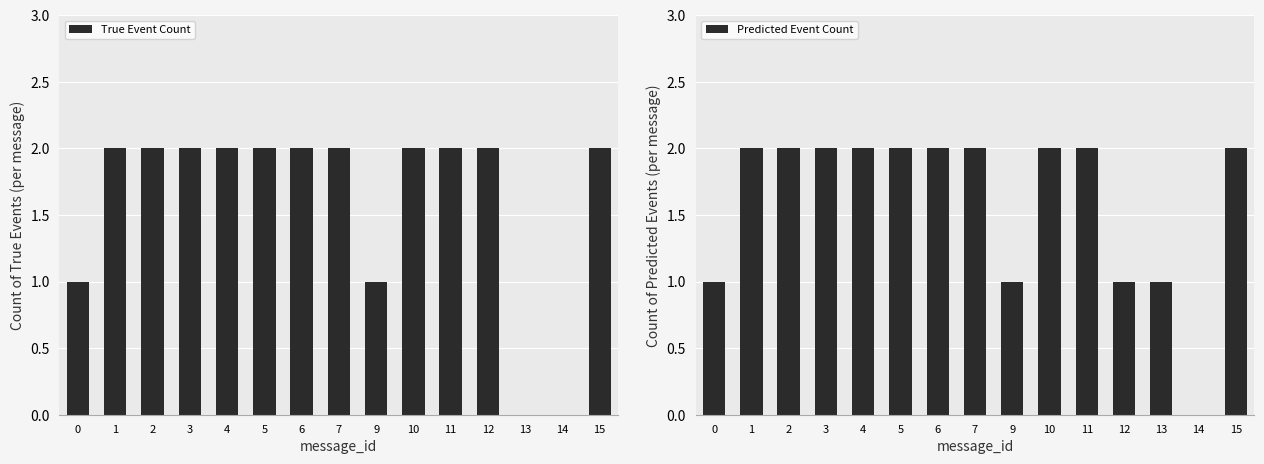

What is the approximate value of True Event Count at 11?

2